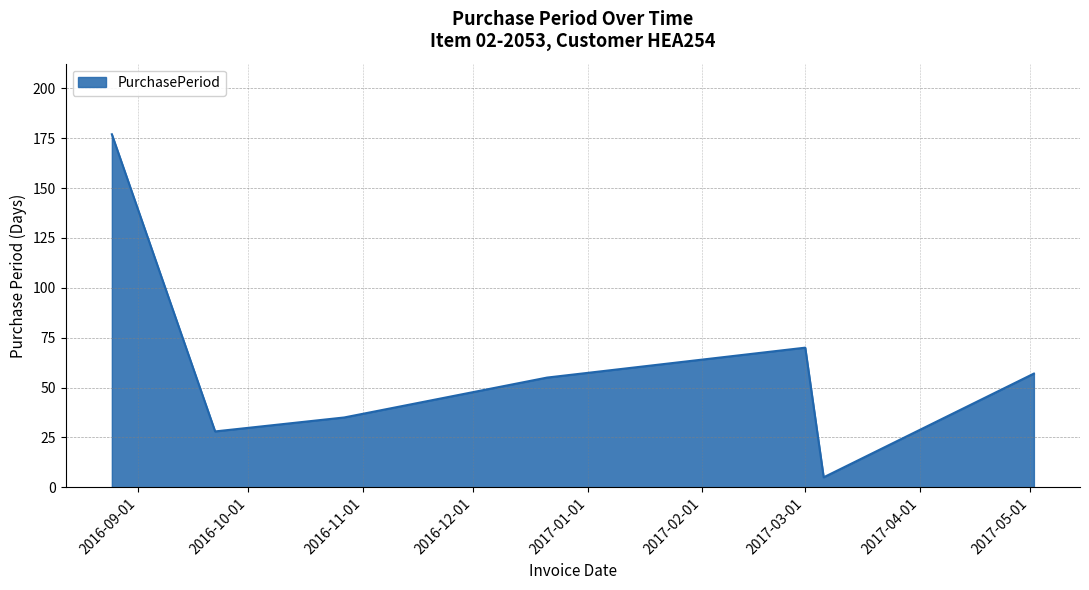

Count the number of data series in this chart.

1